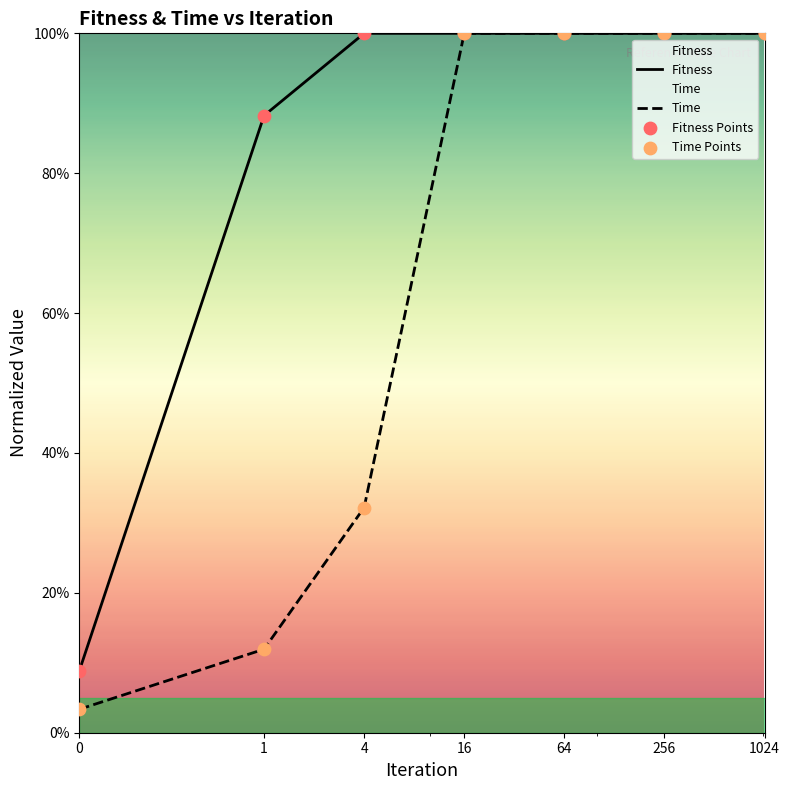

Which series has the largest total across all categories?

Fitness